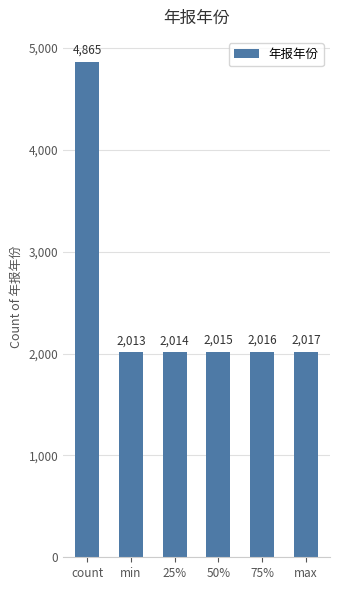

What is the change in value from 50% to 75%?

+1